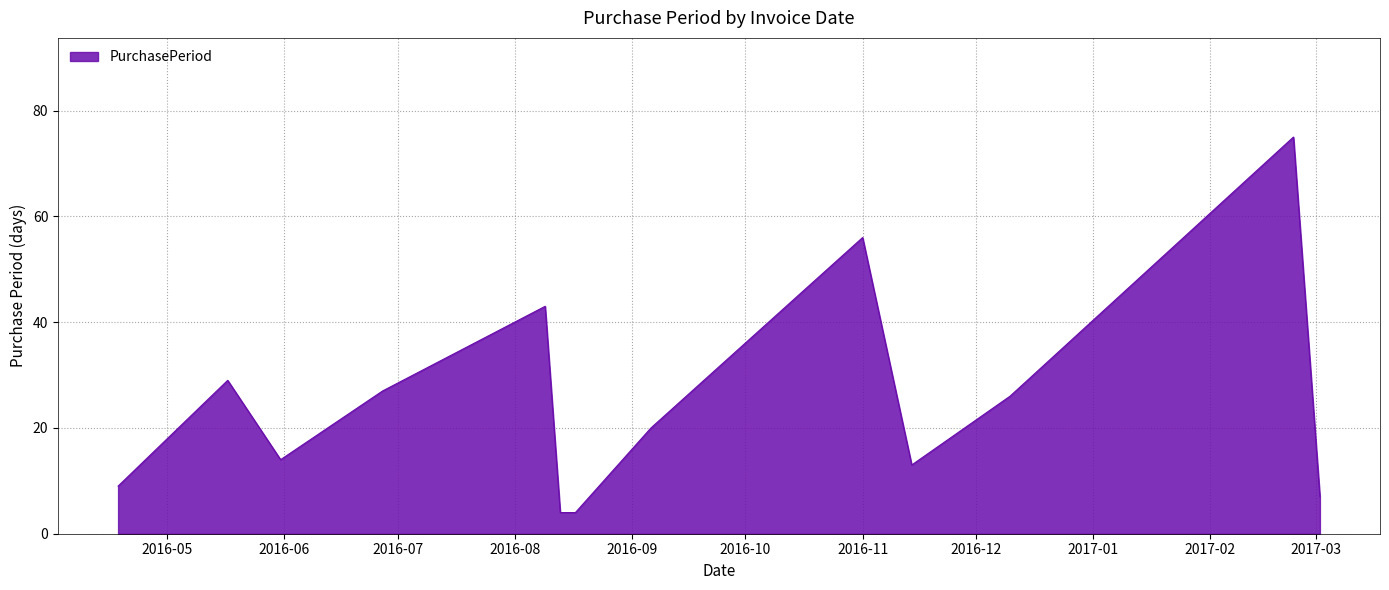

What is the greatest value displayed?

75